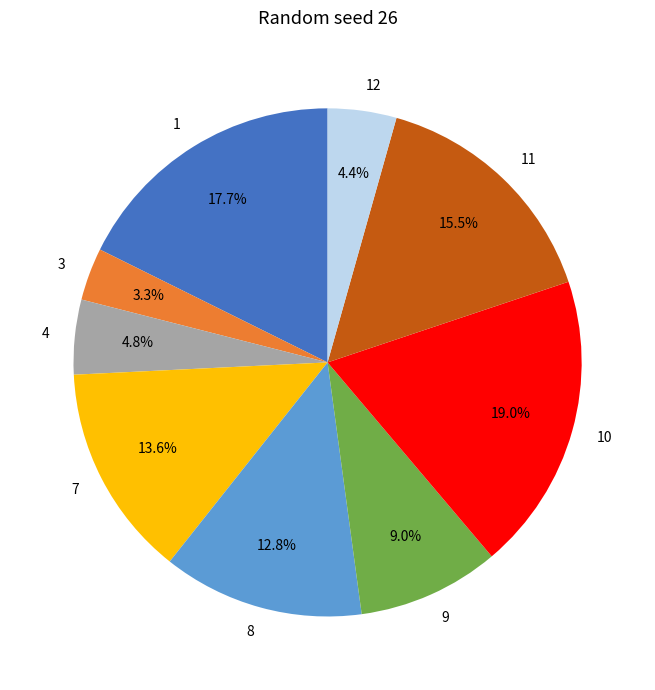

To the nearest percent, what is the difference between the 7 and 8 slice percentages?

1%